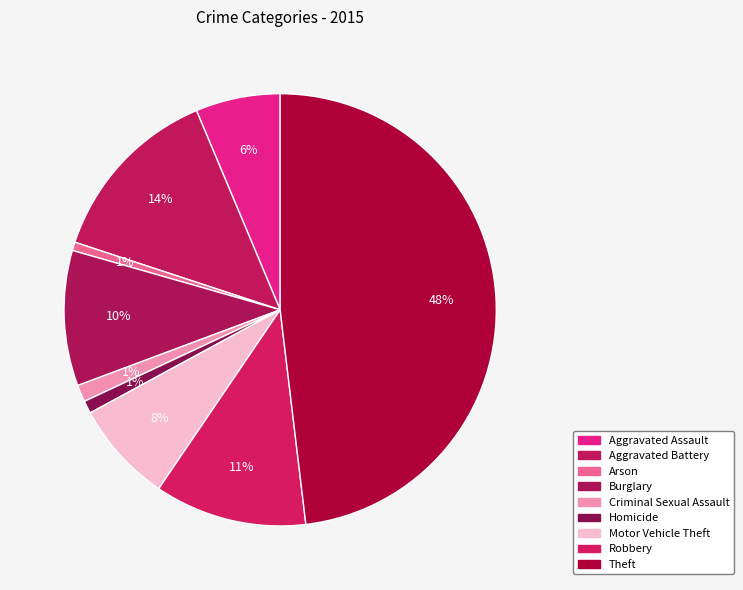

How many slices are in this pie chart?

9